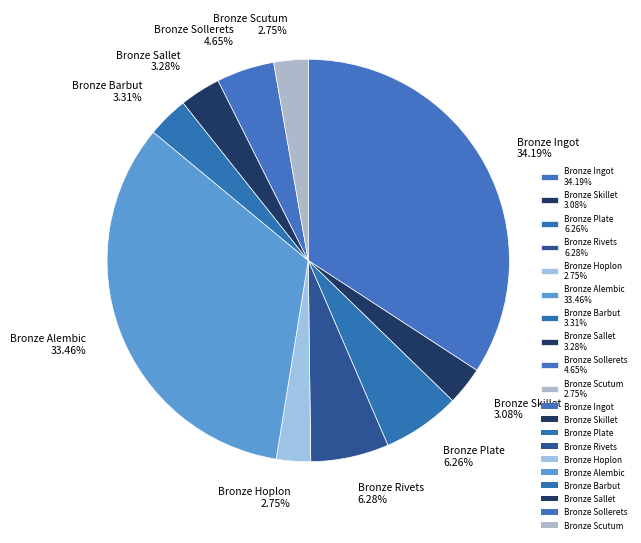

Is there any slice that represents more than half of the pie?

No